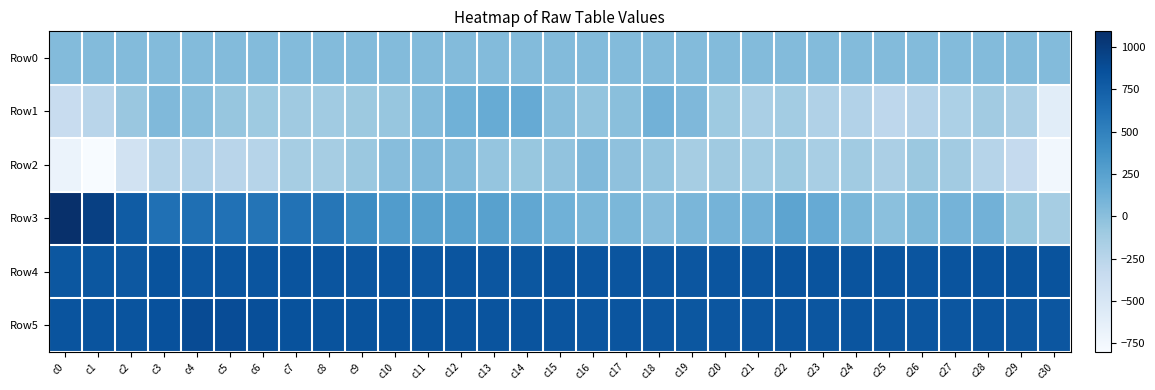

Reading left to right, extract all data points from this chart.

Row0: c0=32.8	c1=32.8	c2=32.9	c3=32.9	c4=33.0	c5=33.0	c6=33.0	c7=33.1	c8=33.1	c9=33.2	c10=33.2	c11=33.3	c12=33.3	c13=33.4	c14=33.4	c15=33.4	c16=33.5	c17=33.5	c18=33.6	c19=33.6	c20=33.7	c21=33.7	c22=33.8	c23=33.8	c24=33.9	c25=33.9	c26=33.9	c27=34.0	c28=34.0	c29=34.1	c30=34.1
Row1: c0=-347.0	c1=-246.0	c2=-69.0	c3=43.0	c4=9.0	c5=-58.0	c6=-94.0	c7=-103.0	c8=-107.0	c9=-90.0	c10=-59.0	c11=30.0	c12=121.0	c13=165.0	c14=171.0	c15=7.0	c16=-44.0	c17=0.0	c18=111.0	c19=56.0	c20=-92.0	c21=-159.0	c22=-124.0	c23=-196.0	c24=-213.0	c25=-276.0	c26=-225.0	c27=-174.0	c28=-116.0	c29=-171.0	c30=-596.0
Row2: c0=-683.0	c1=-800.0	c2=-442.0	c3=-234.0	c4=-216.0	c5=-246.0	c6=-237.0	c7=-142.0	c8=-135.0	c9=-79.0	c10=17.0	c11=46.0	c12=32.0	c13=-48.0	c14=-63.0	c15=-33.0	c16=45.0	c17=-19.0	c18=-49.0	c19=-135.0	c20=-103.0	c21=-127.0	c22=-92.0	c23=-153.0	c24=-109.0	c25=-171.0	c26=-80.0	c27=-119.0	c28=-232.0	c29=-322.0	c30=-746.0
Row3: c0=1092.0	c1=970.0	c2=771.0	c3=622.0	c4=633.0	c5=615.0	c6=594.0	c7=605.0	c8=575.0	c9=424.0	c10=290.0	c11=250.0	c12=247.0	c13=252.0	c14=203.0	c15=120.0	c16=70.0	c17=69.0	c18=17.0	c19=73.0	c20=99.0	c21=116.0	c22=224.0	c23=169.0	c24=65.0	c25=-6.0	c26=59.0	c27=100.0	c28=111.0	c29=-67.0	c30=-141.0
Row4: c0=804.0	c1=809.0	c2=801.0	c3=836.0	c4=814.0	c5=819.0	c6=822.0	c7=827.0	c8=821.0	c9=817.0	c10=820.0	c11=816.0	c12=819.0	c13=813.0	c14=810.0	c15=826.0	c16=820.0	c17=819.0	c18=817.0	c19=816.0	c20=825.0	c21=823.0	c22=827.0	c23=830.0	c24=830.0	c25=832.0	c26=825.0	c27=829.0	c28=826.0	c29=835.0	c30=836.0
Row5: c0=831.0	c1=827.0	c2=828.0	c3=854.0	c4=890.0	c5=880.0	c6=866.0	c7=848.0	c8=838.0	c9=839.0	c10=838.0	c11=836.0	c12=831.0	c13=831.0	c14=832.0	c15=825.0	c16=815.0	c17=819.0	c18=816.0	c19=811.0	c20=815.0	c21=813.0	c22=820.0	c23=816.0	c24=820.0	c25=813.0	c26=817.0	c27=818.0	c28=820.0	c29=816.0	c30=816.0